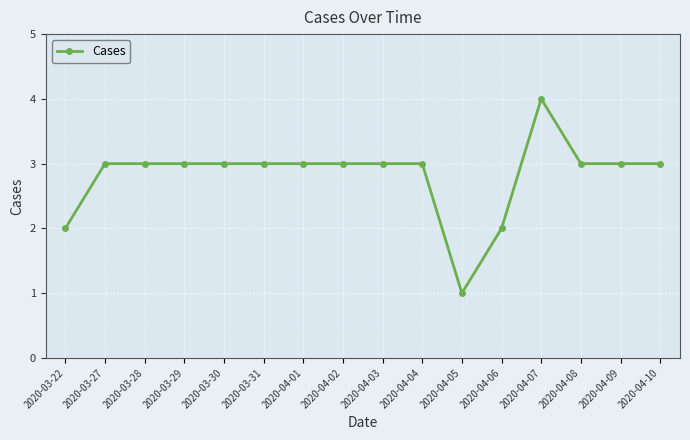

How many lines are shown in the chart?

1